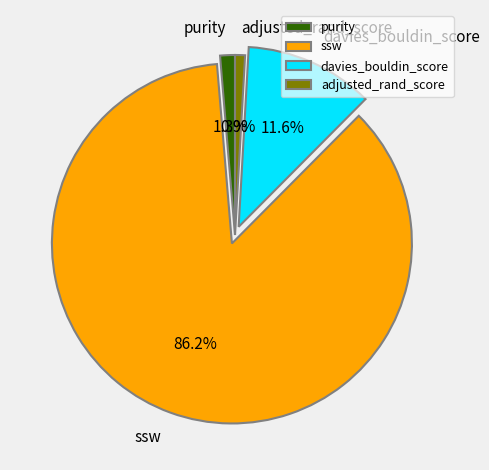

The davies_bouldin_score slice represents 12% of the pie. True or false?

True